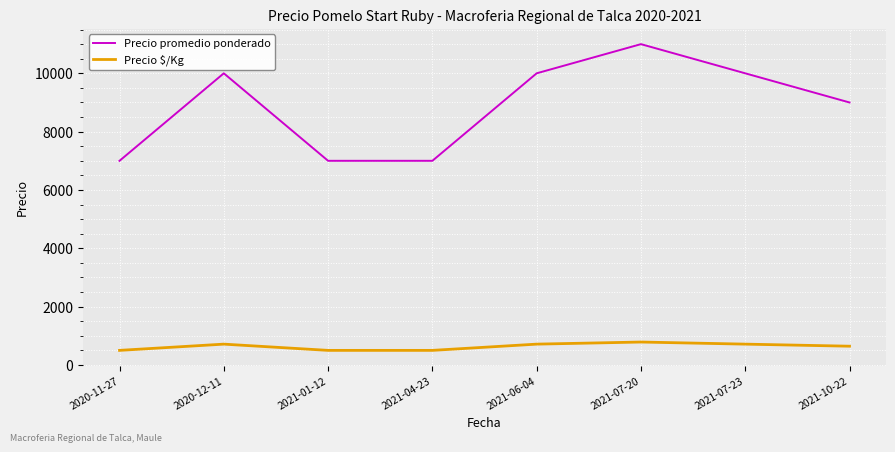

Where is the first local maximum for Precio $/Kg?

2020-12-11